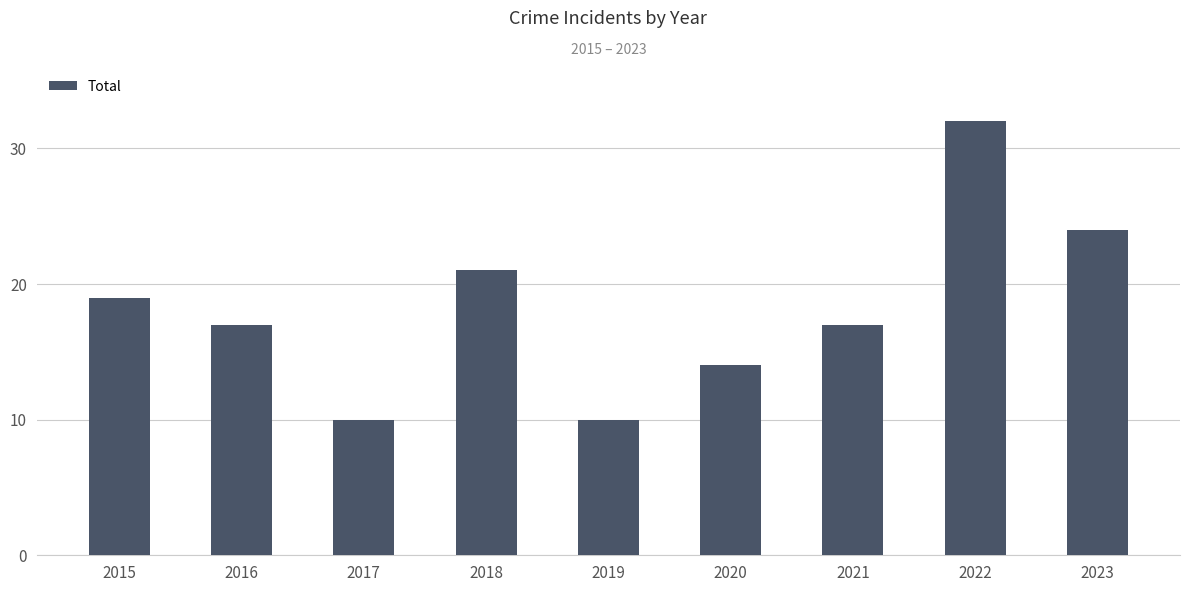

Reading left to right, transcribe all the data shown in this chart.

2015=19	2016=17	2017=10	2018=21	2019=10	2020=14	2021=17	2022=32	2023=24